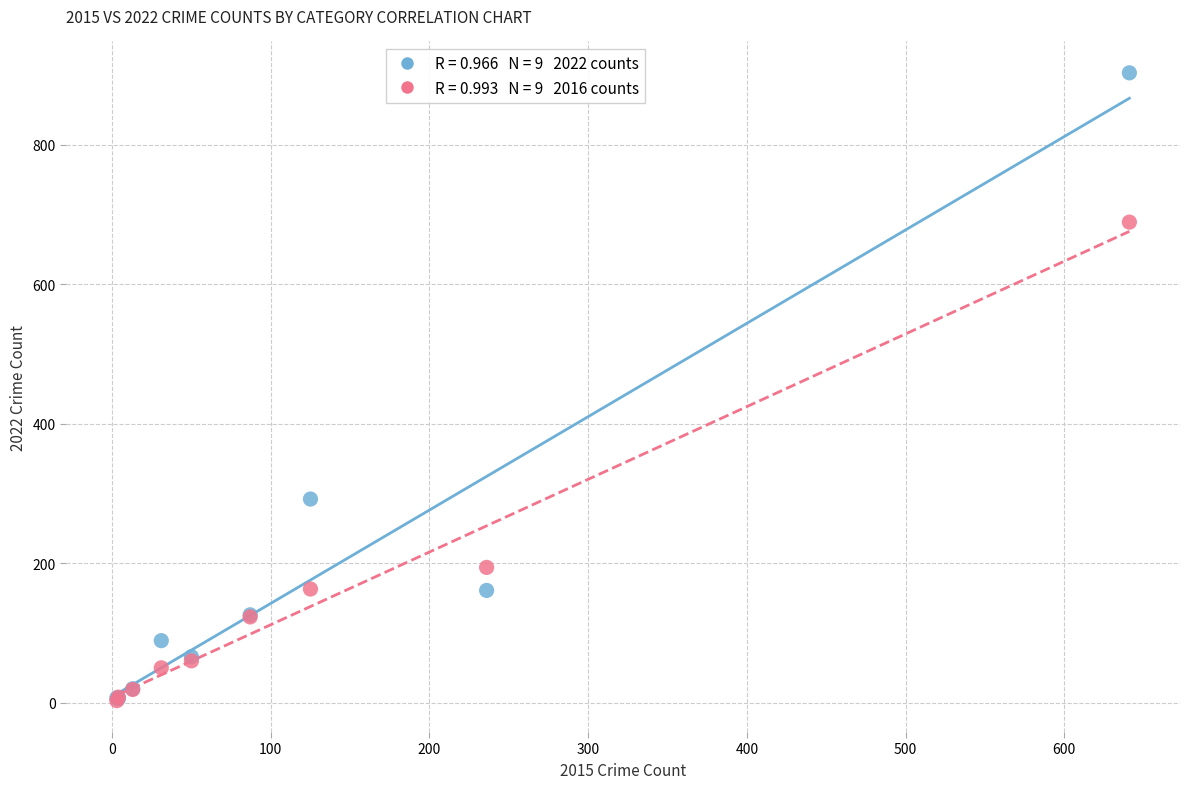

Across all series, what Y value is closest to 453?

292